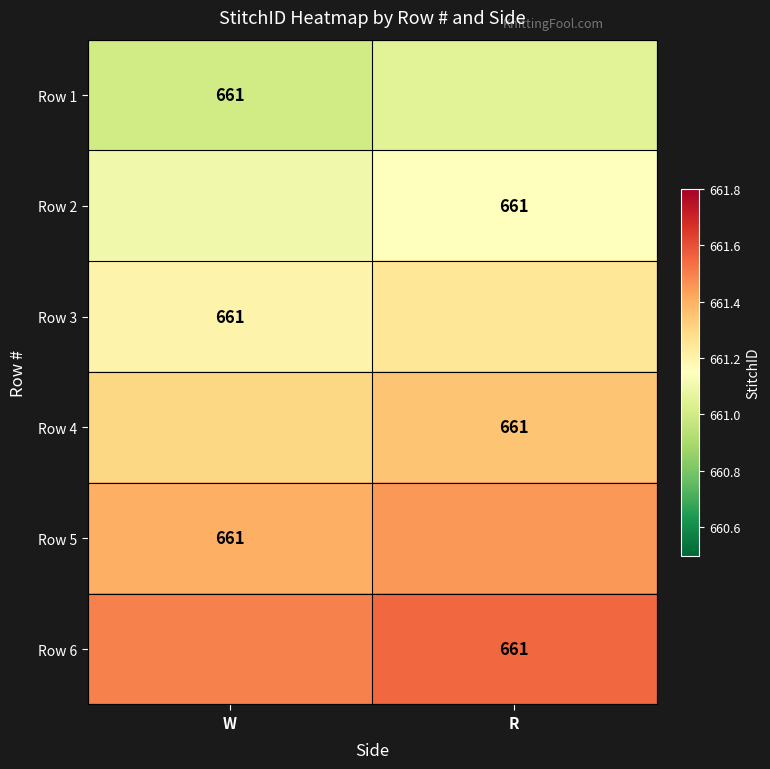

What is the maximum value for Row 6?

661.5